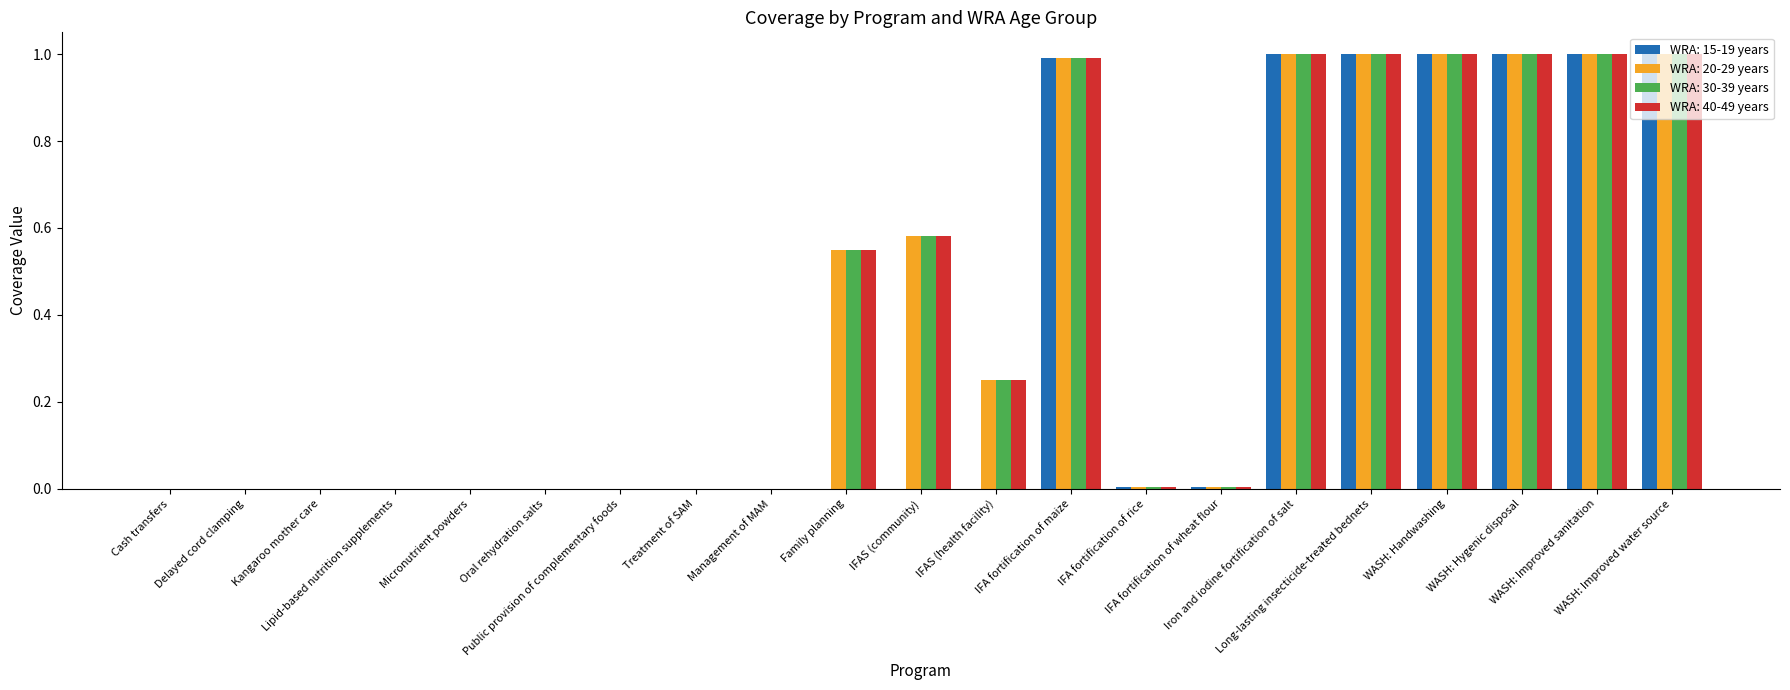

What is the sum of all WRA: 40-49 years values?

8.4